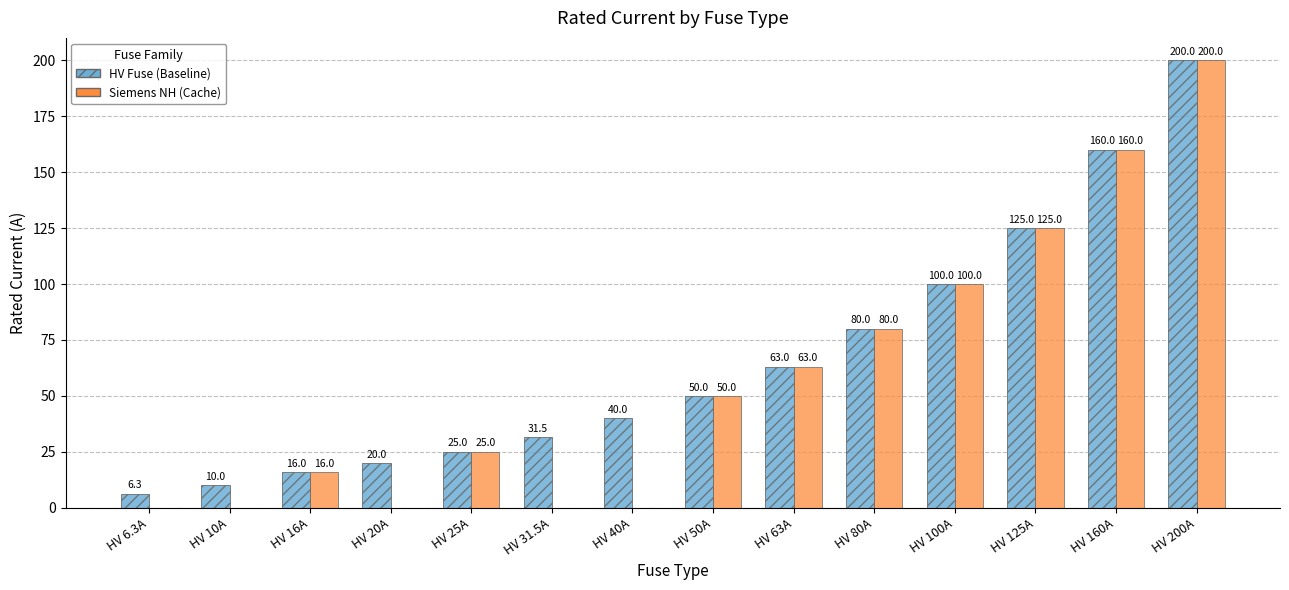

What is the greatest value displayed?

200.0